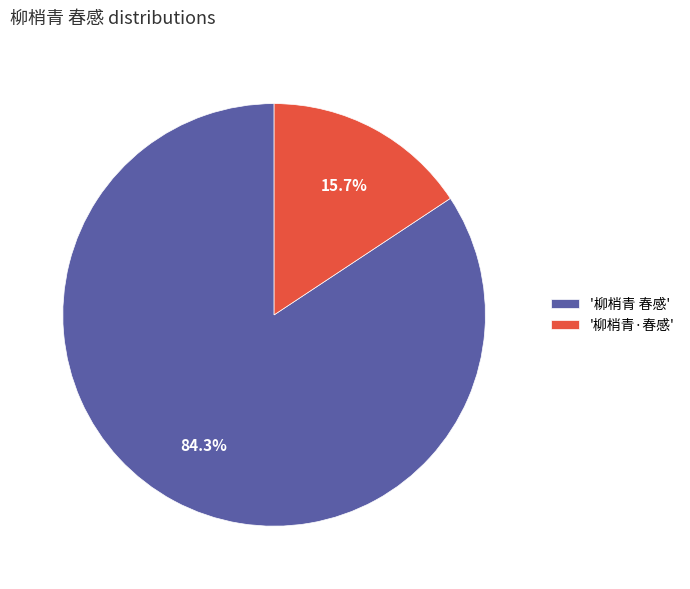

Which slice represents more than half of the pie?

'柳梢青 春感'